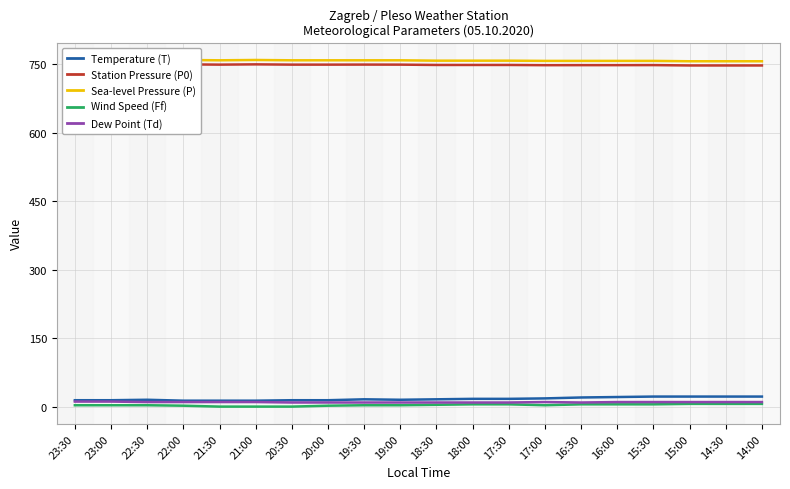

Does the chart have visible grid lines?

Yes